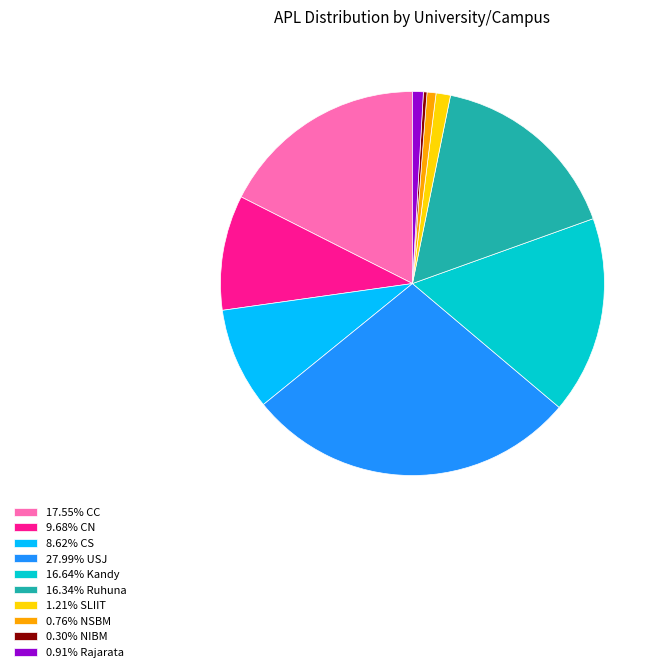

Is the sum of 0.76% NSBM and 16.34% Ruhuna greater than half?

No